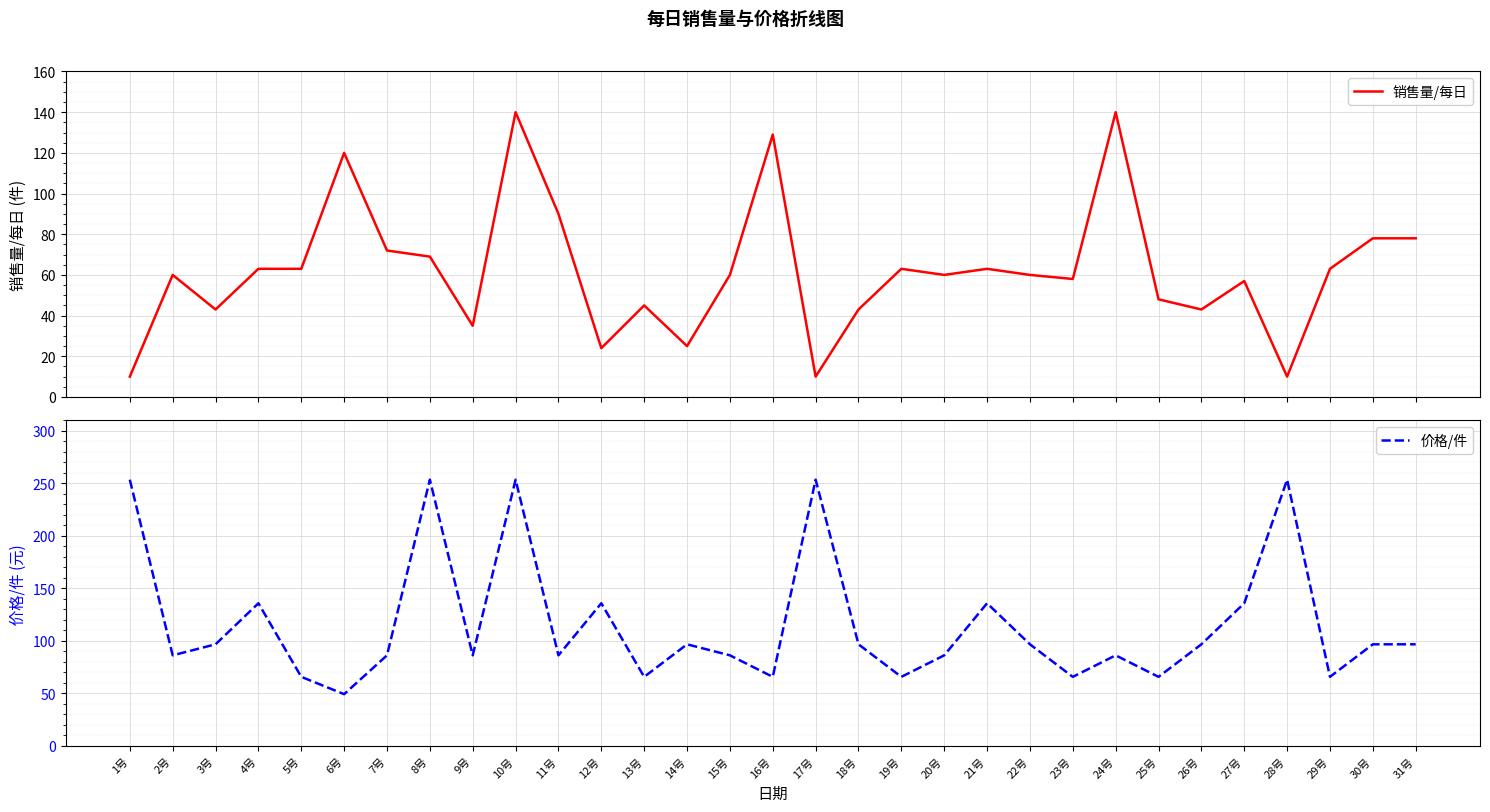

What is the value of the 销售量/每日 point at the 24th from the left?

140.0